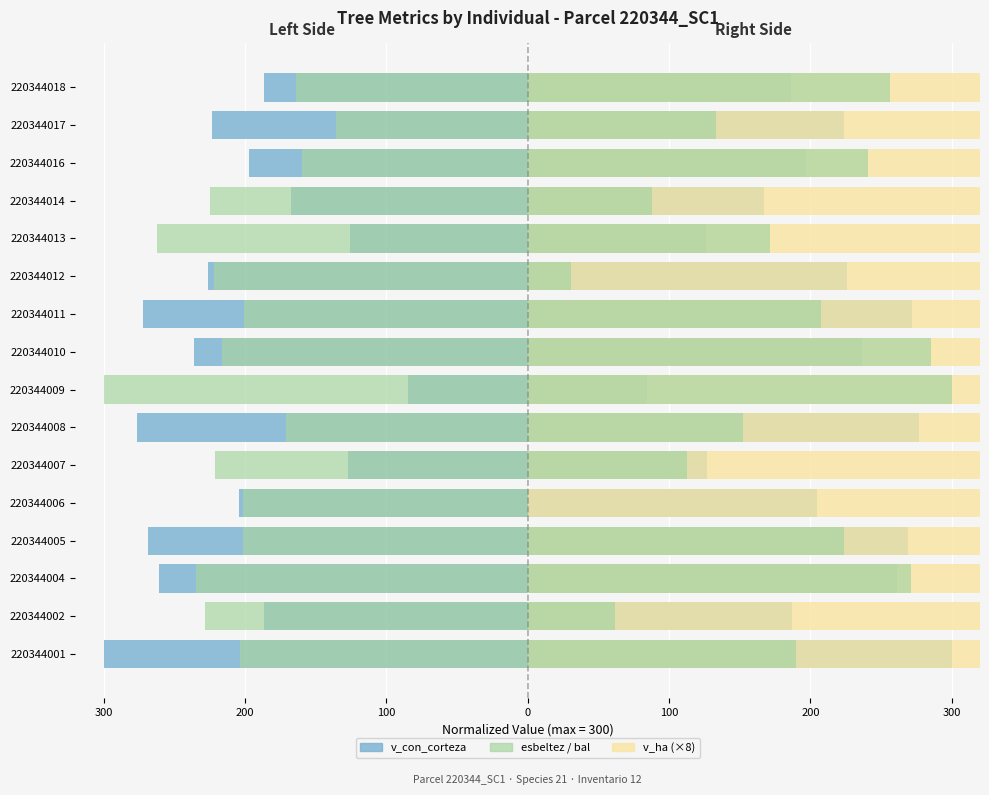

The value of v_con_corteza at 220344014 is -99.0. True or false?

False